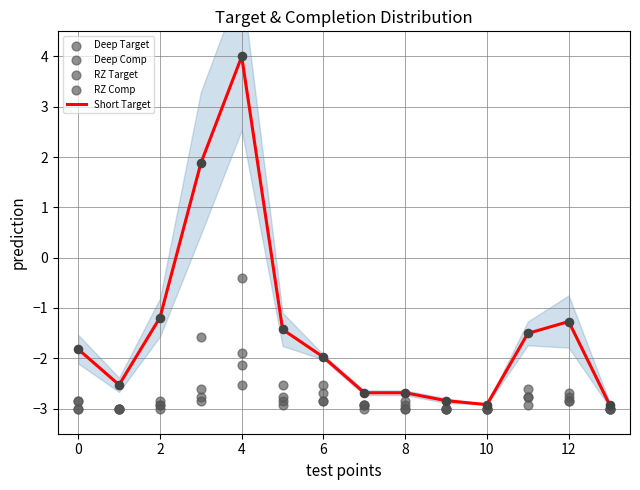

True or false: Short Target has a value of 2.0 at 4.

False